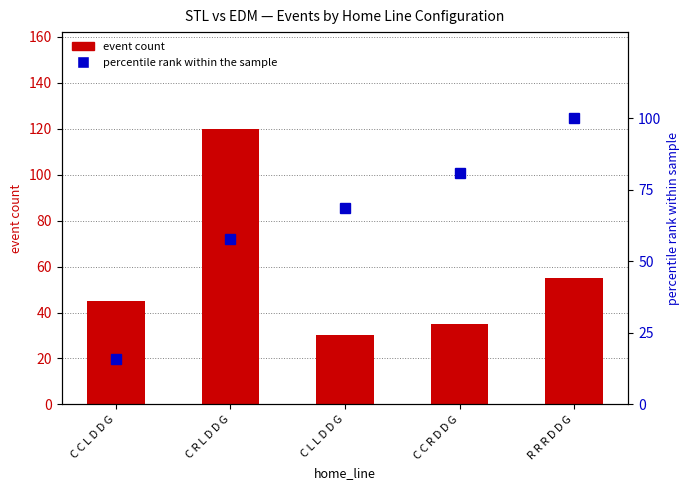

How many values in the event count series are below 45?

2